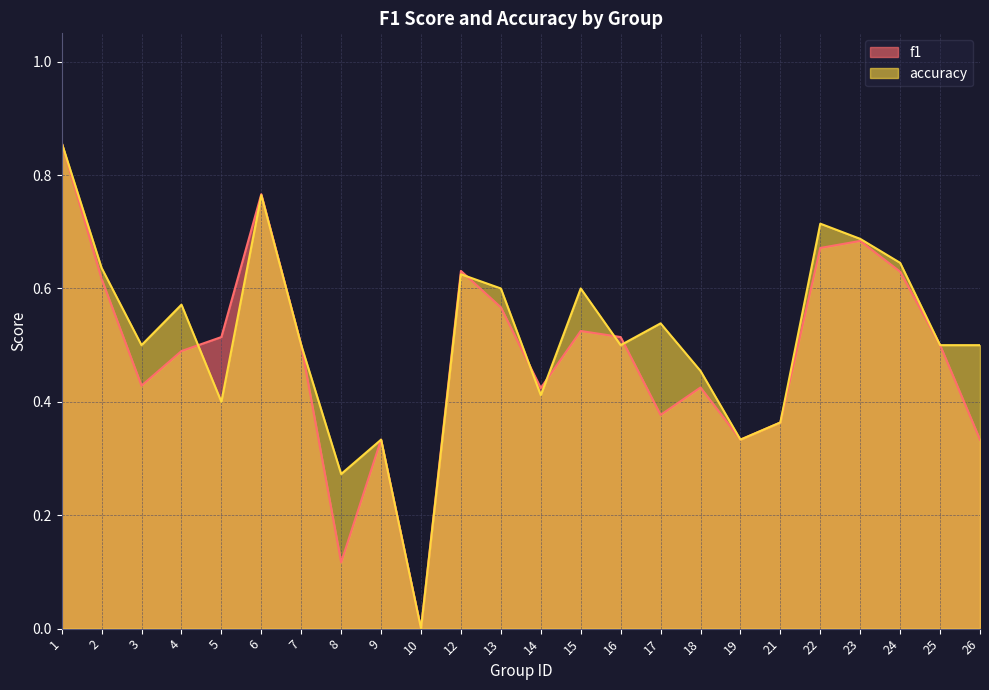

Does the chart display data point markers on the line(s)?

No